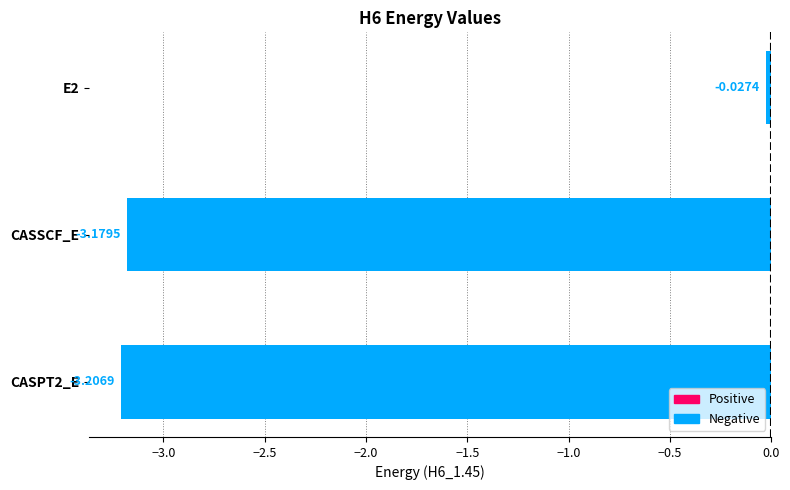

Between E2 and CASSCF_E, which is larger?

E2